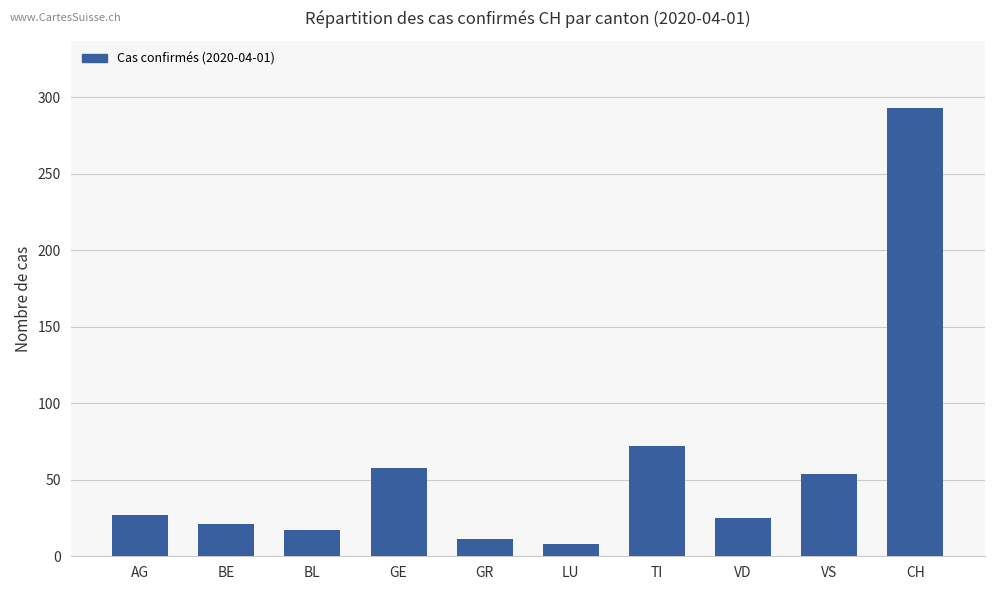

Which has a higher value, BL or BE?

BE